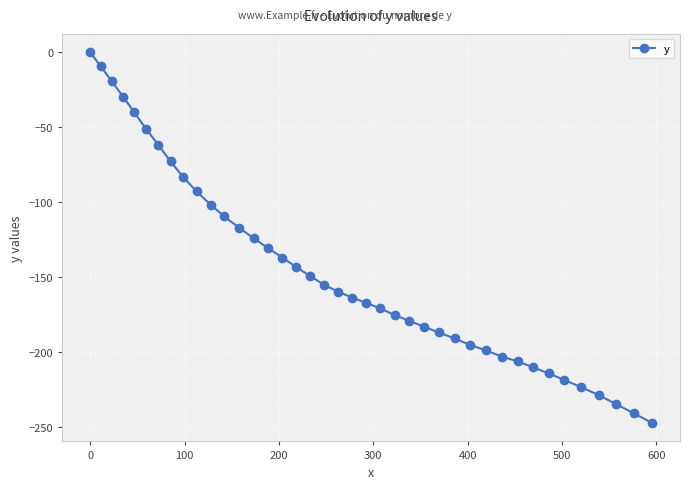

Does the chart display data point markers on the line(s)?

Yes